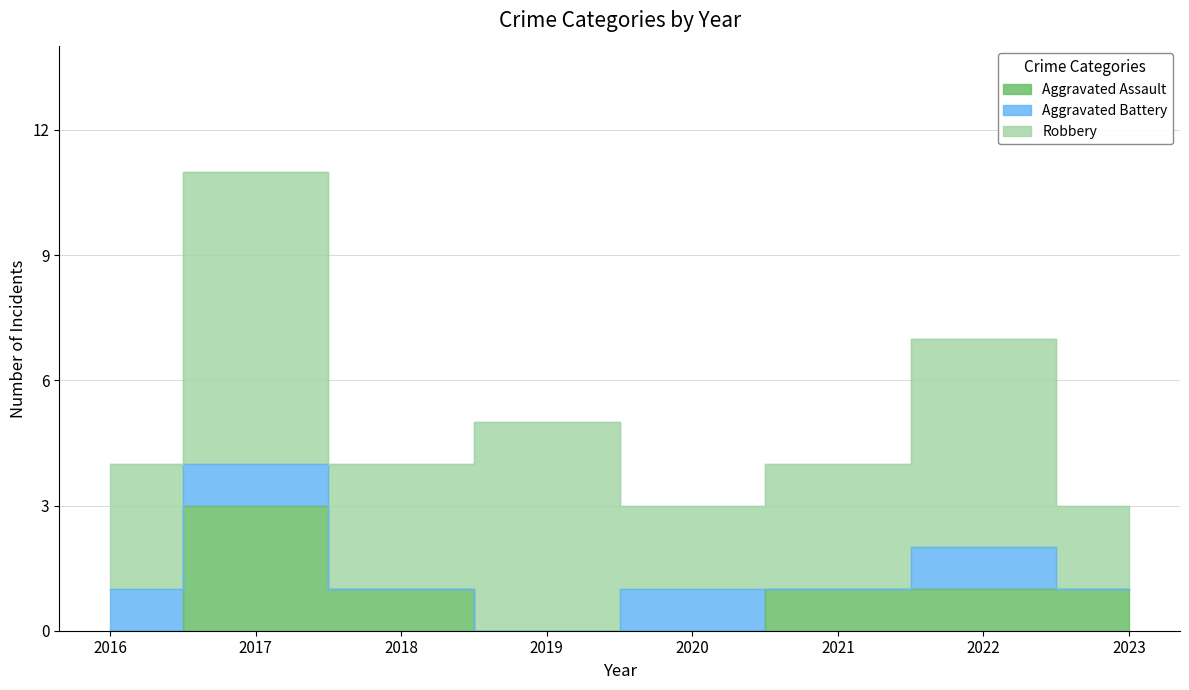

What is the approximate value of Aggravated Battery at 2016?

1